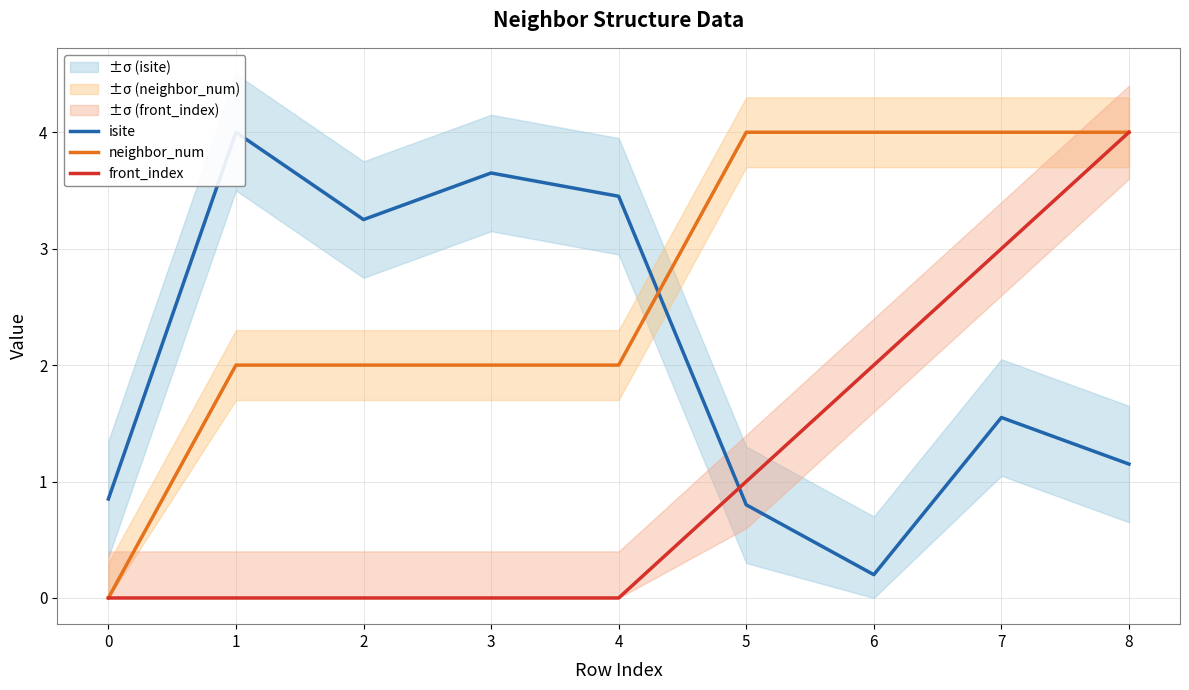

True or false: front_index and neighbor_num cross at least once.

False